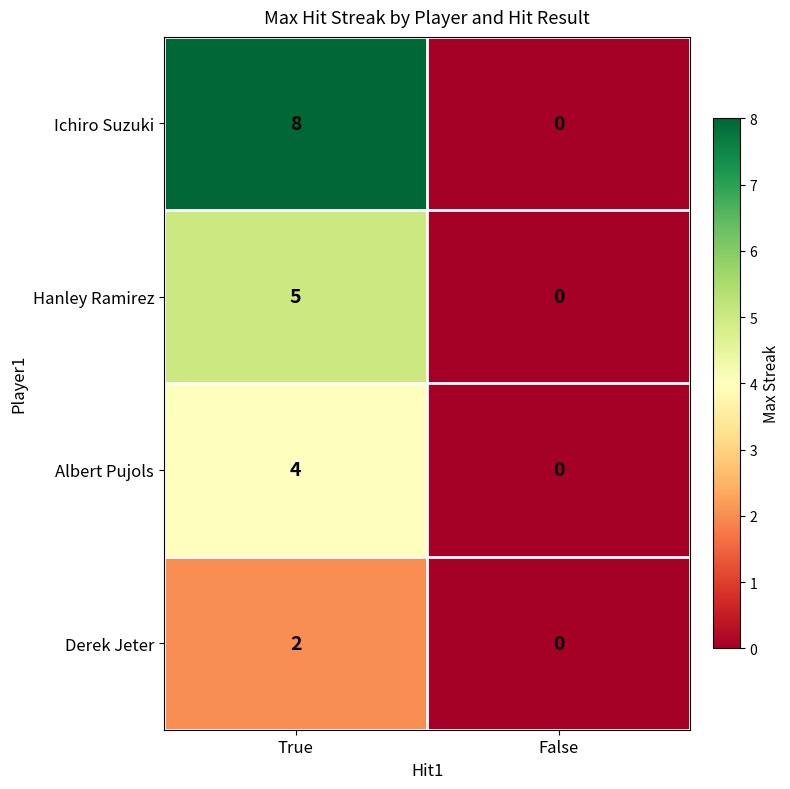

What is the sum of all Hanley Ramirez values?

5